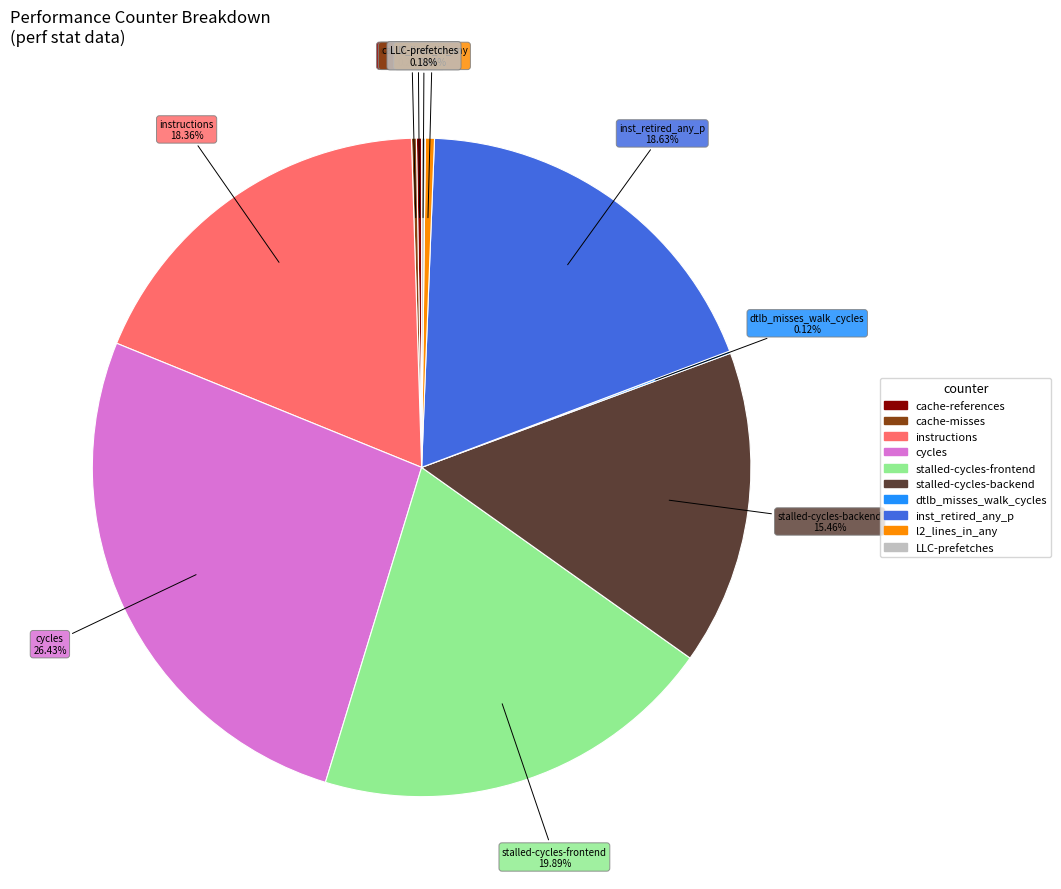

Is the sum of instructions and inst_retired_any_p greater than half?

No